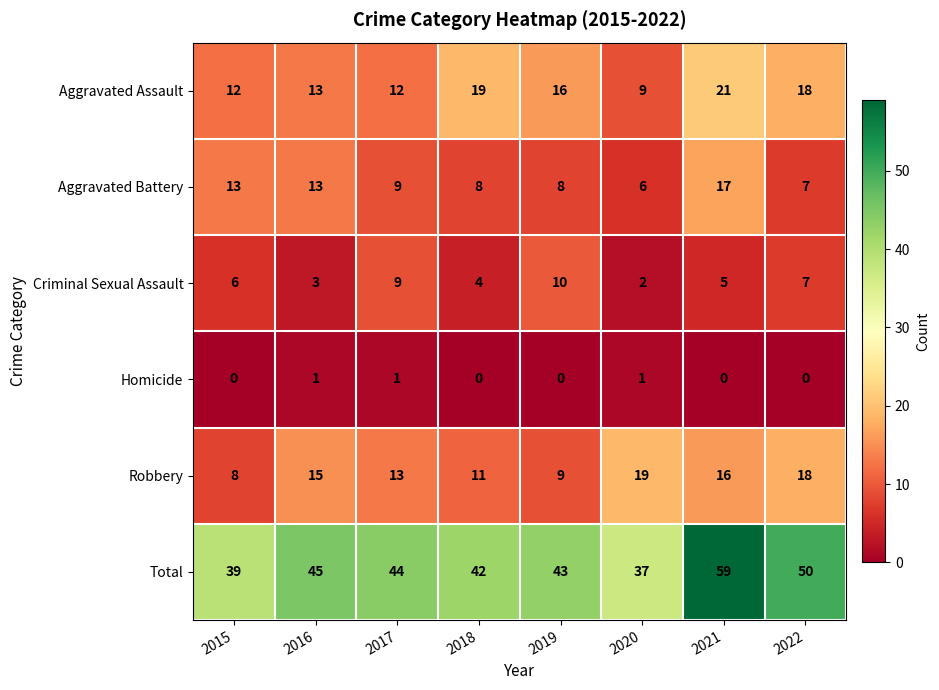

At 2018, list the series in order from largest to smallest.

Total, Aggravated Assault, Robbery, Aggravated Battery, Criminal Sexual Assault, Homicide